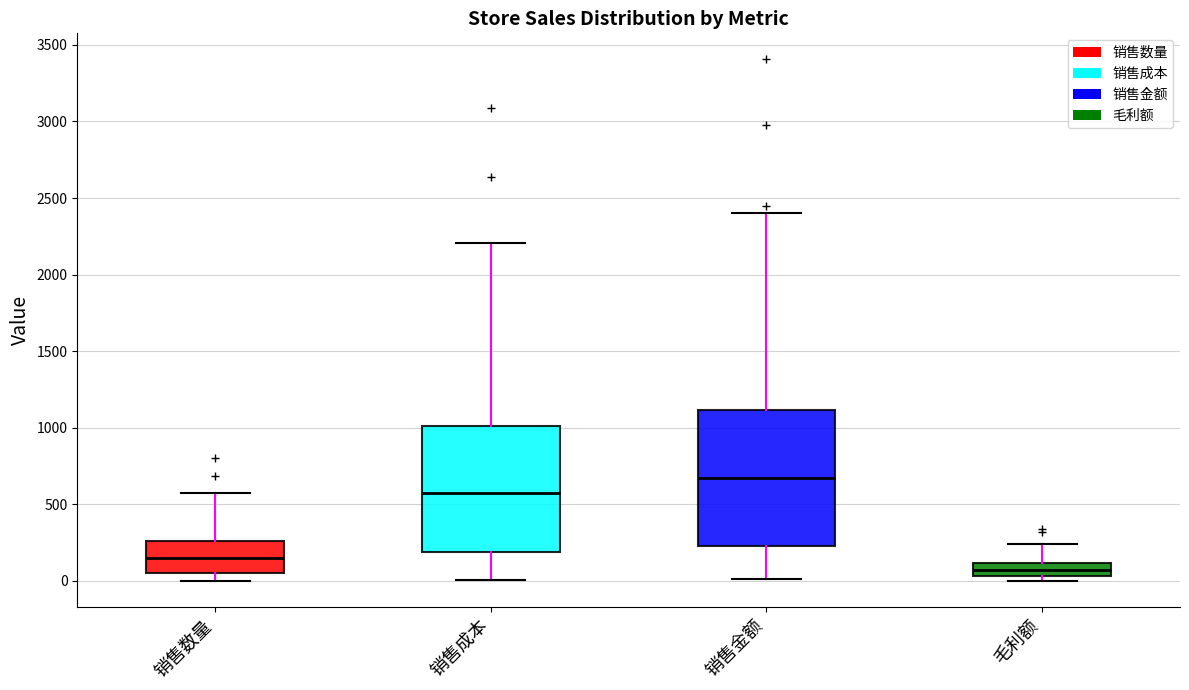

Reading left to right, transcribe this box plot: for each box, give where its median line is, the range the box spans, and where its two whiskers end, as read against the y-axis. The values are not printed on the chart, so give them approximately, as read against the axis.

销售数量: median 150, box 50 to 250, whiskers 0 to 550
销售成本: median 550, box 200 to 1000, whiskers 0 to 2200
销售金额: median 650, box 250 to 1100, whiskers 0 to 2400
毛利额: median 50 (inside the box), box 50 to 100, whiskers 0 to 250